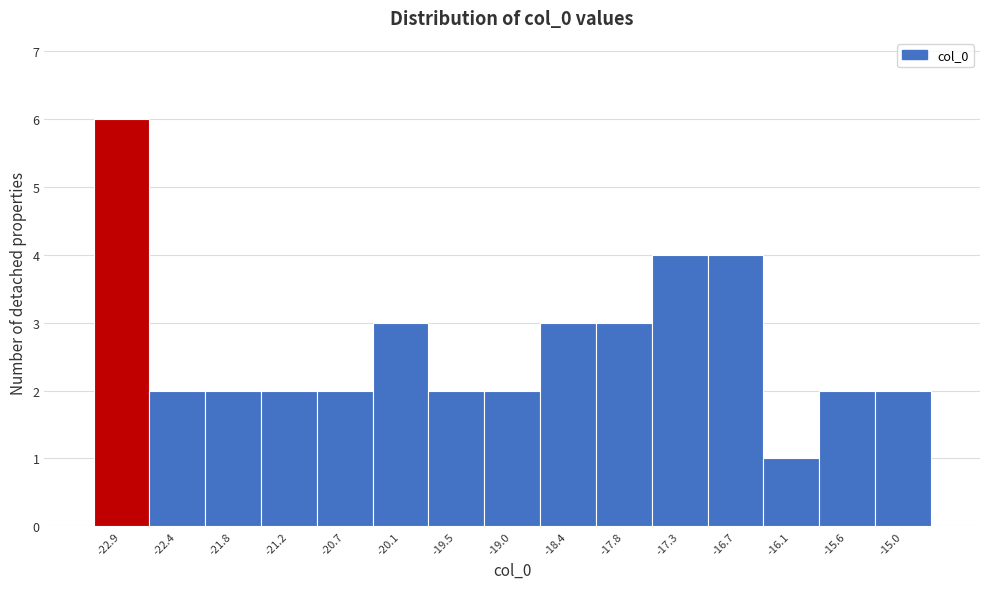

Reading left to right, transcribe all the data shown in this chart.

-22.9=6	-22.4=2	-21.8=2	-21.2=2	-20.7=2	-20.1=3	-19.5=2	-19.0=2	-18.4=3	-17.8=3	-17.3=4	-16.7=4	-16.1=1	-15.6=2	-15.0=2